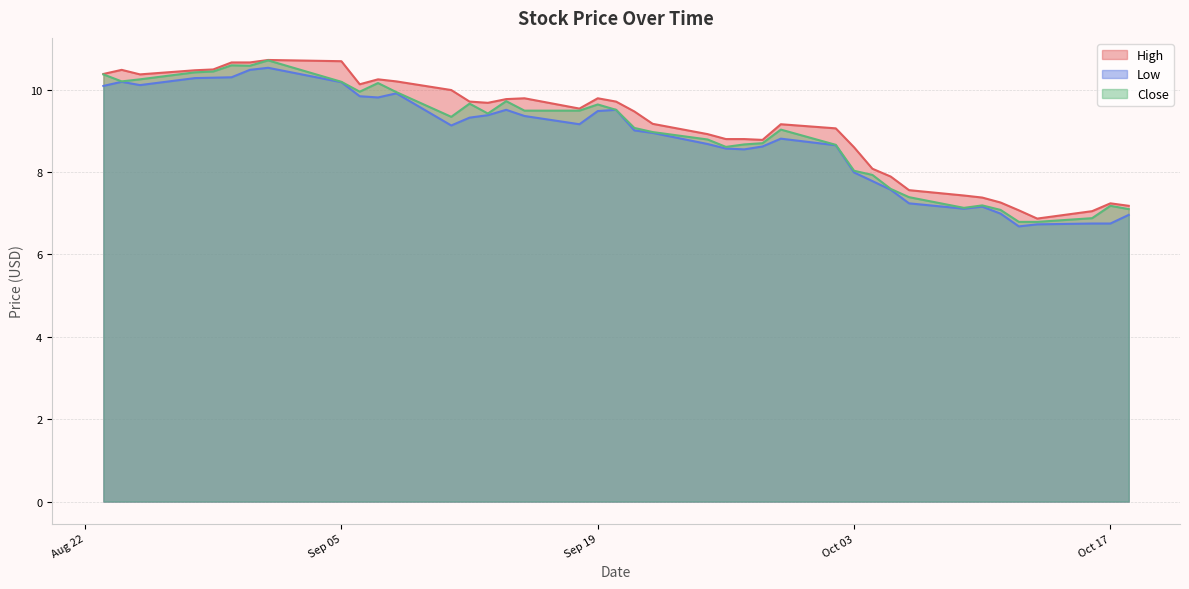

What is the sum of all Close values?

357.6